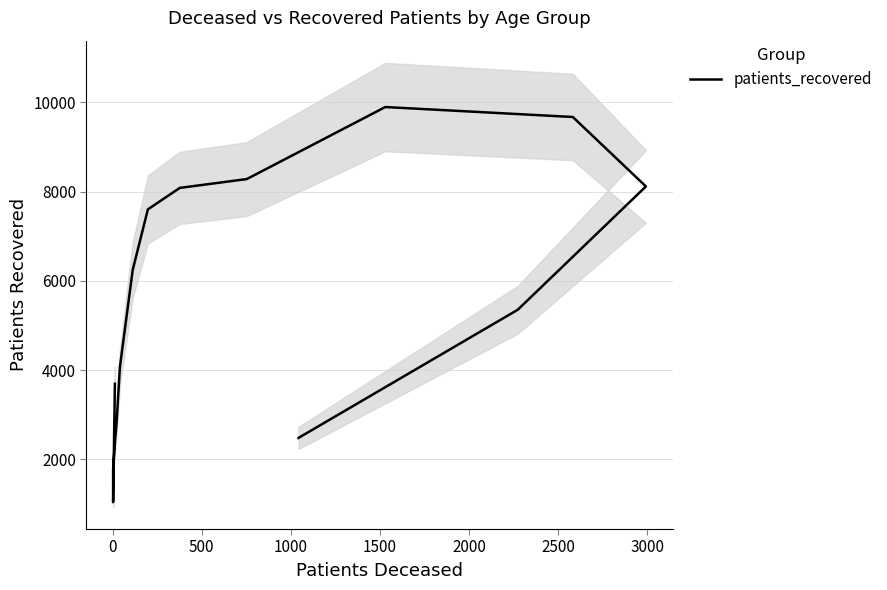

How many interior local peaks (higher than both neighbors) does the data have?

1